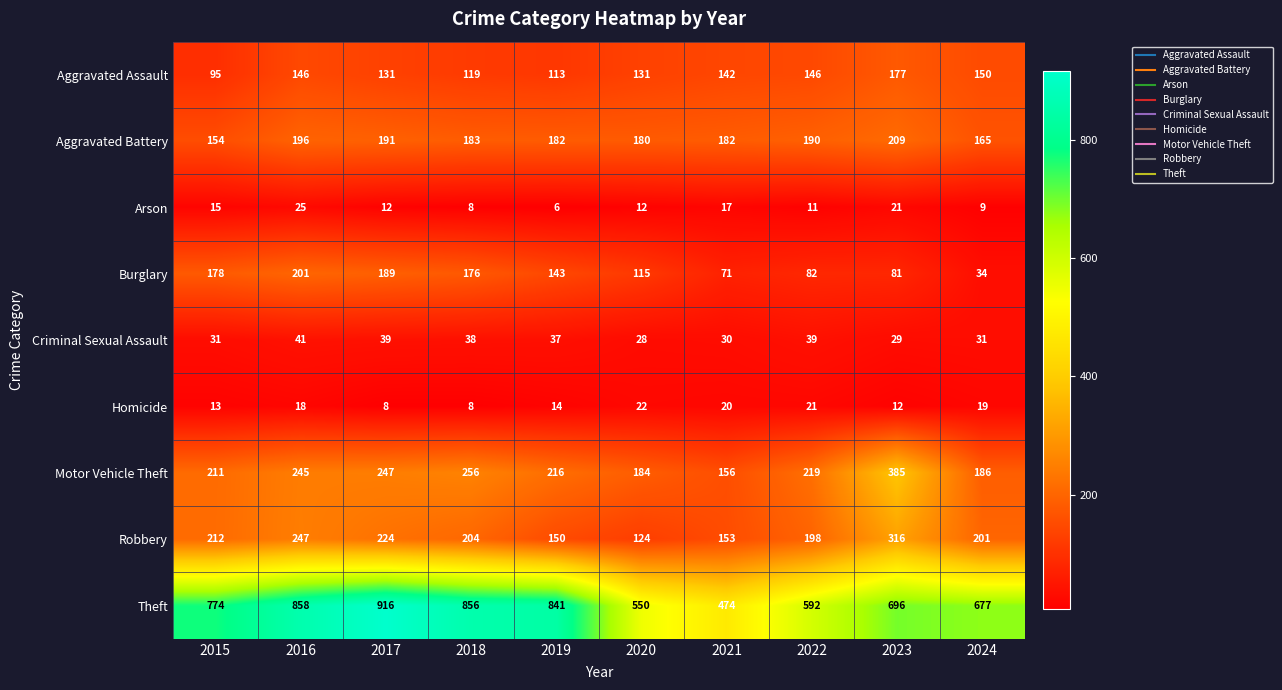

The value of Aggravated Assault at 2021 is 142. True or false?

True